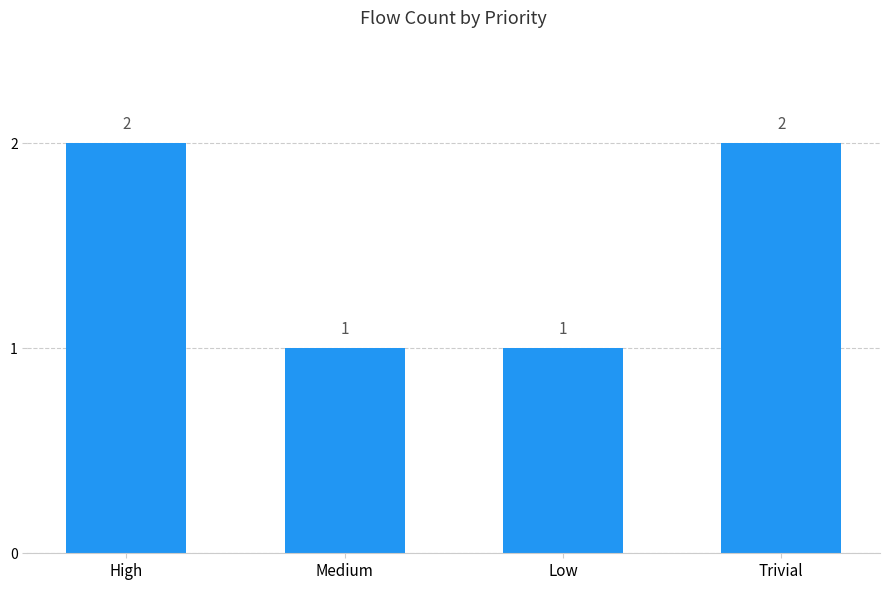

What is the value of the 4th bar from the left?

2